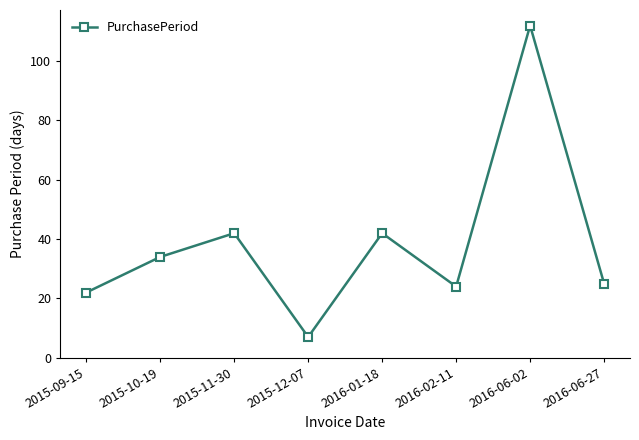

What is the sum of the values at 2016-06-27 and 2015-09-15?

47